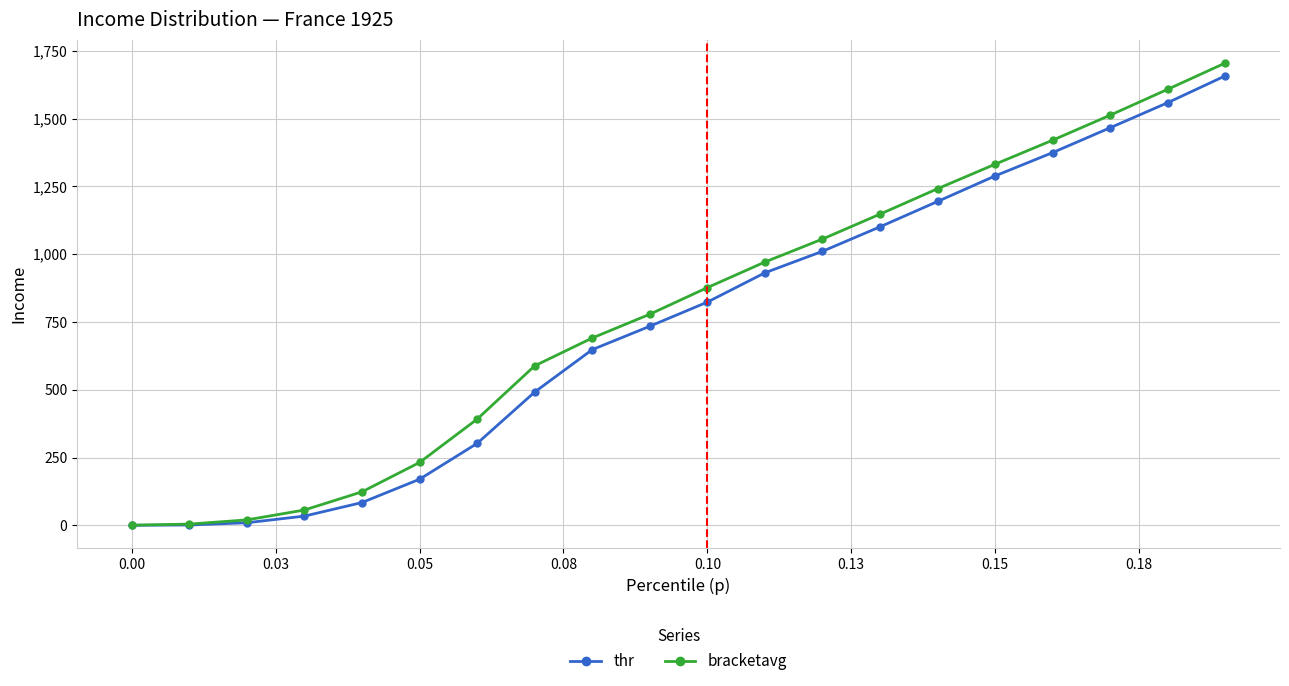

Does the chart have visible grid lines?

Yes